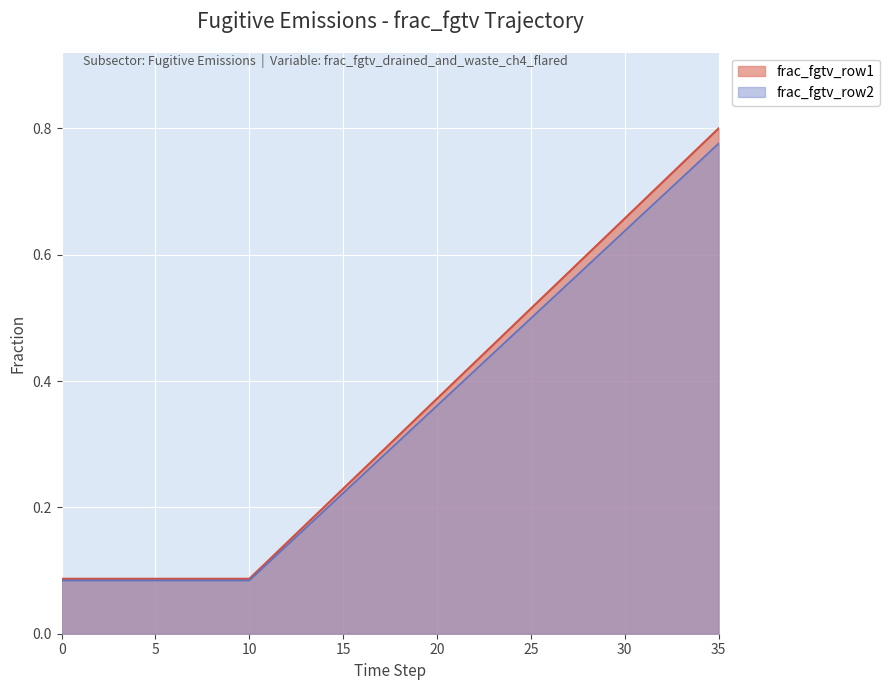

What is the maximum value for frac_fgtv_row1?

0.8